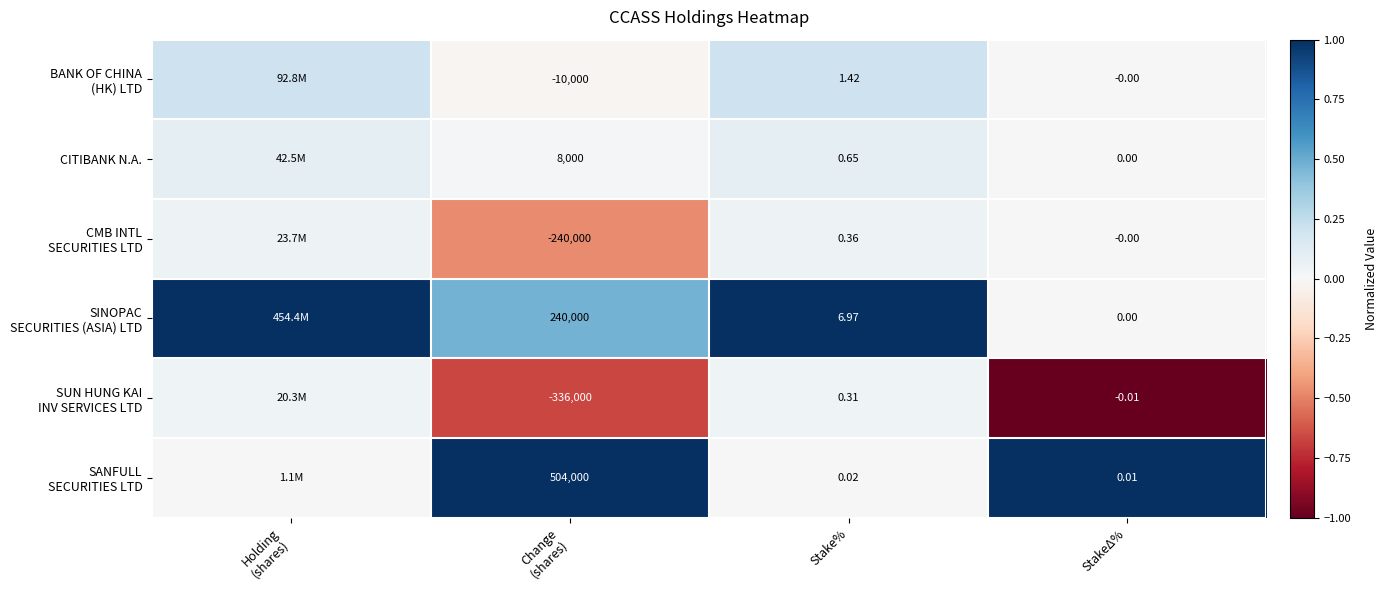

The value of CMB INTL SECURITIES LTD at Stake% is 0.0. True or false?

False